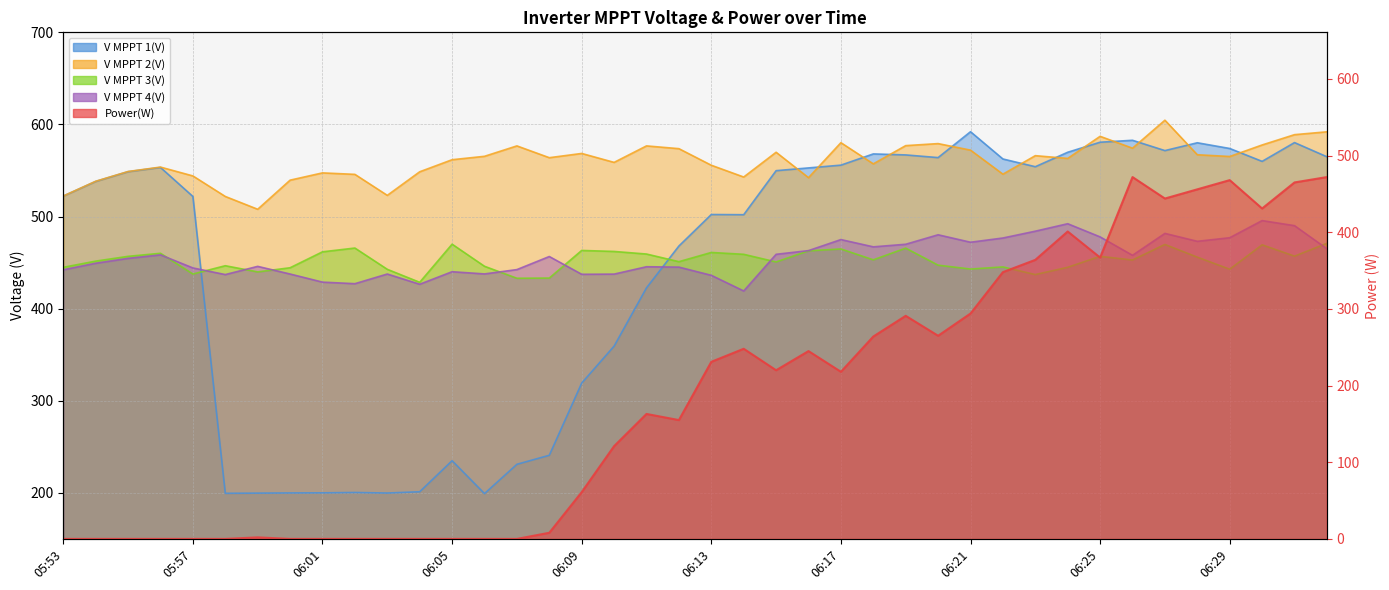

What is the label of the 1st point from the right?

06:32